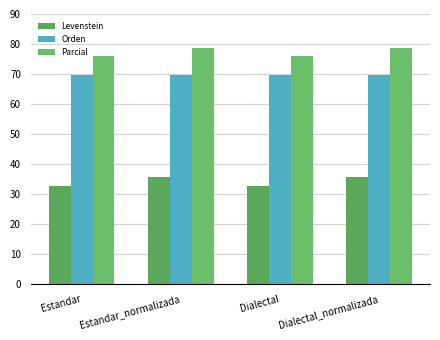

How many bars are there in each group?

3